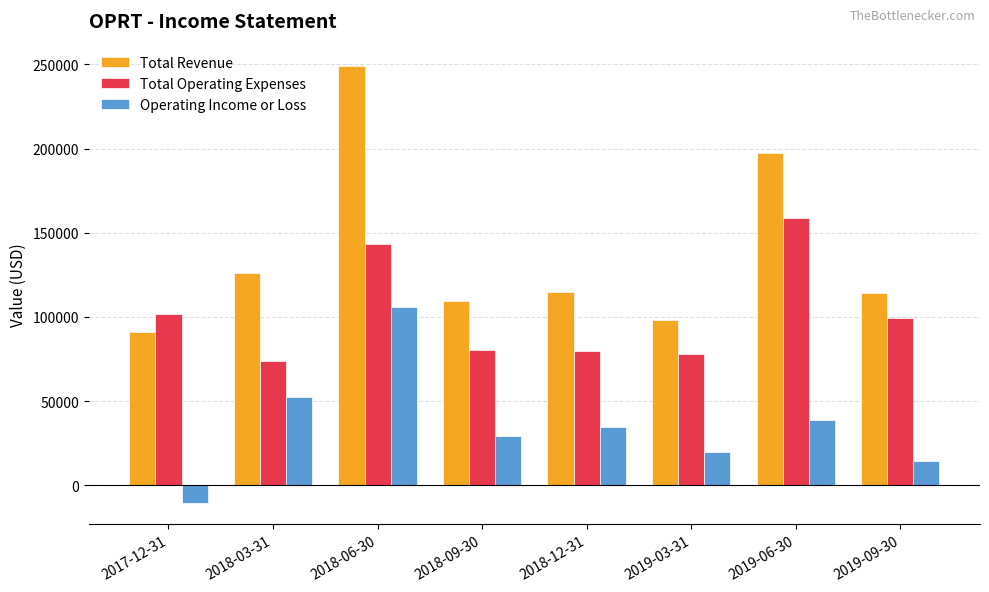

What is the maximum value for Total Revenue?

249300